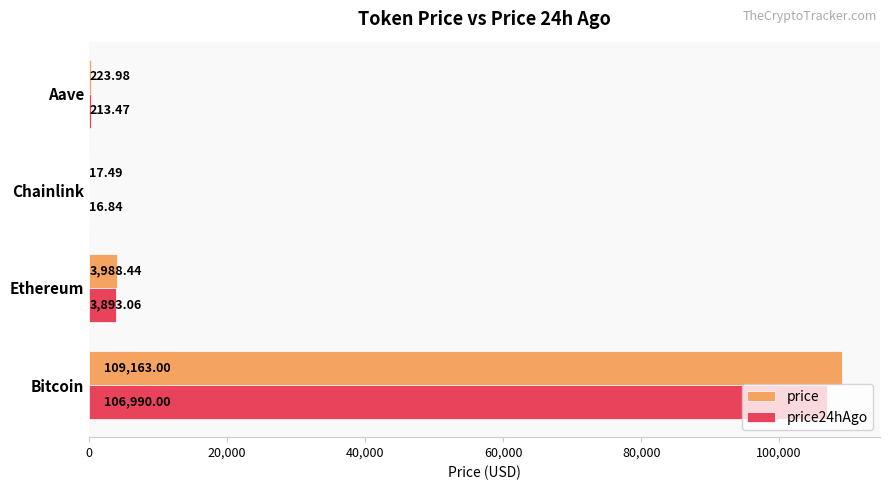

At which label is price closest to 54590?

Ethereum